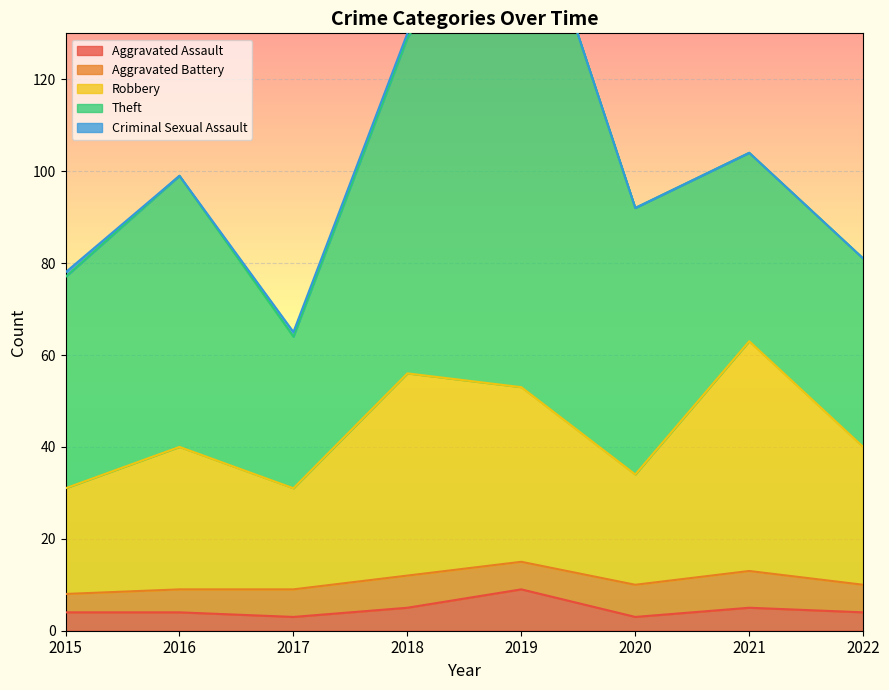

What is the maximum value for Aggravated Assault?

9